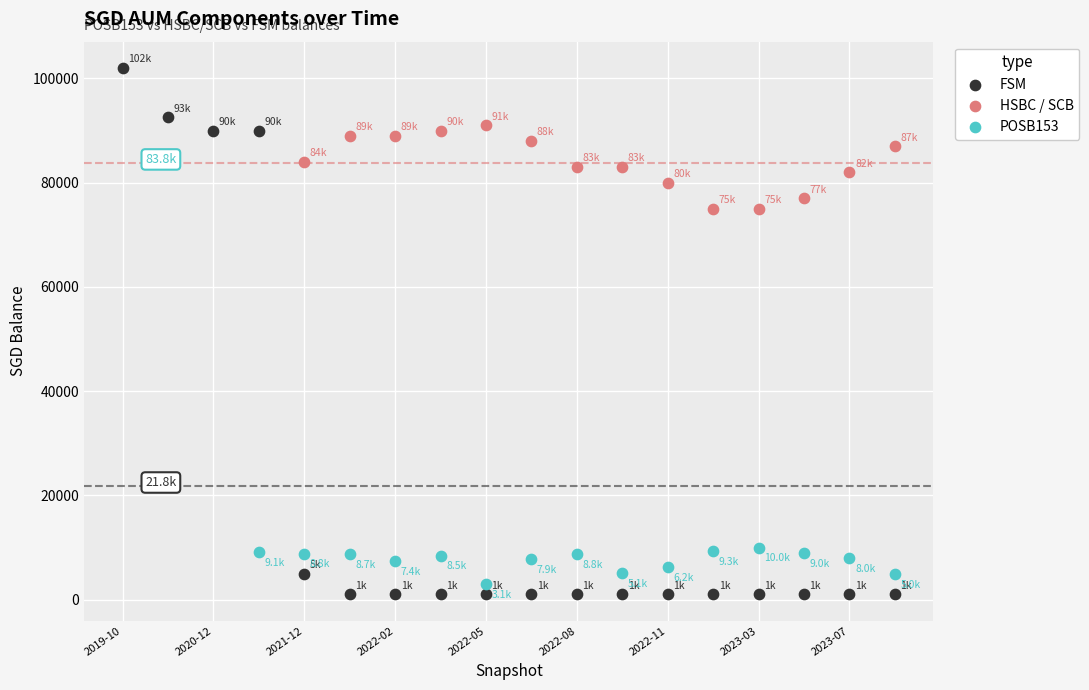

Which series has the largest Y range (max minus min)?

FSM